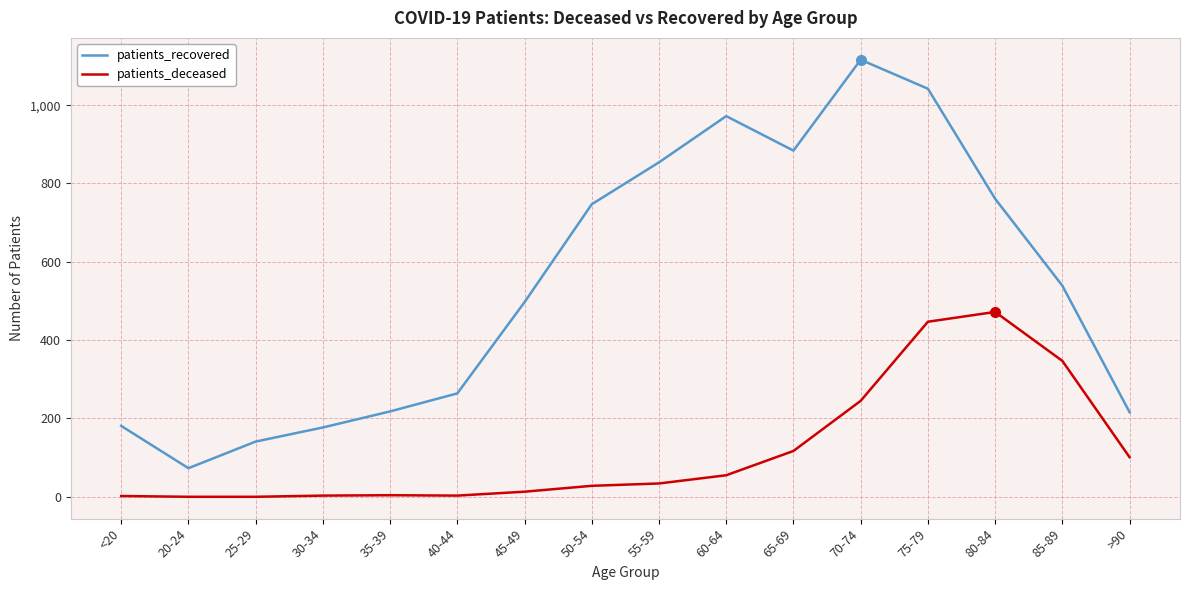

Where is patients_recovered nearest to the value 594?

85-89